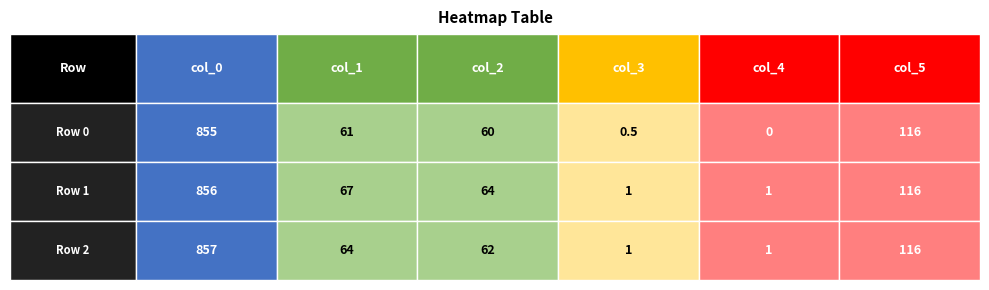

Reading left to right, extract all data points from this chart.

col_0: 0=855.0	1=856.0	2=857.0
col_1: 0=61.0	1=67.0	2=64.0
col_2: 0=60.0	1=64.0	2=62.0
col_3: 0=0.5	1=1.0	2=1.0
col_4: 0=0.0	1=1.0	2=1.0
col_5: 0=116.0	1=116.0	2=116.0